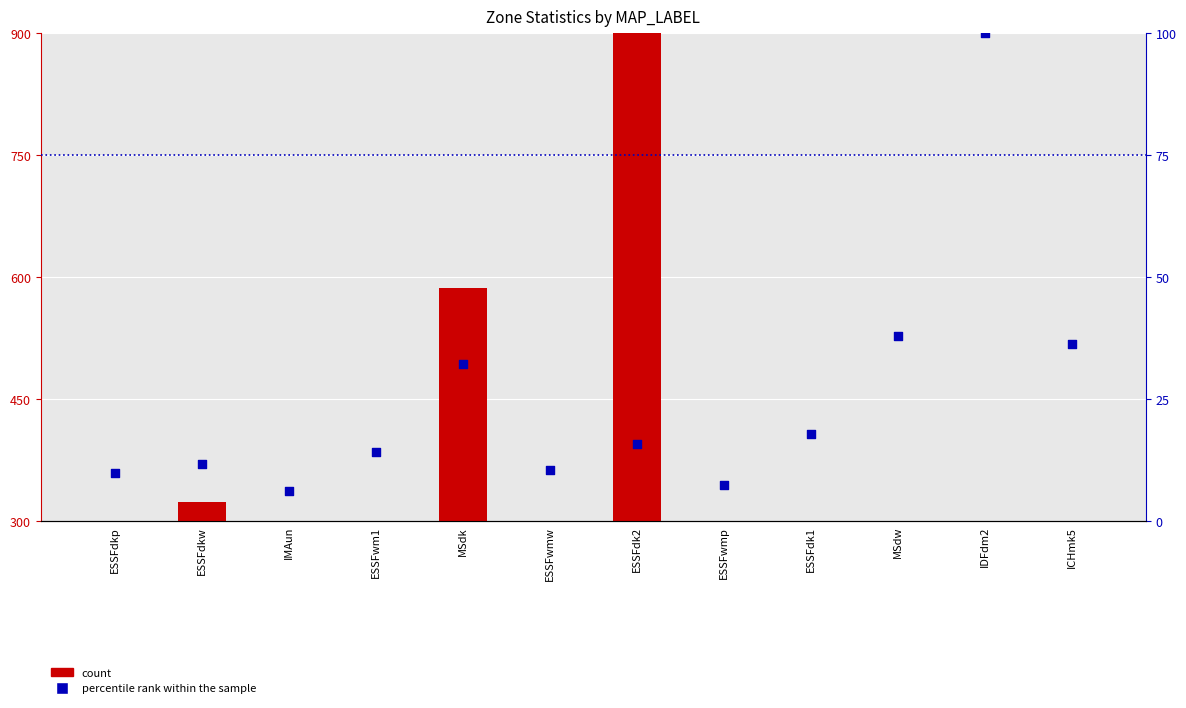

What is the total value across all series at ESSFdk1?

52.0